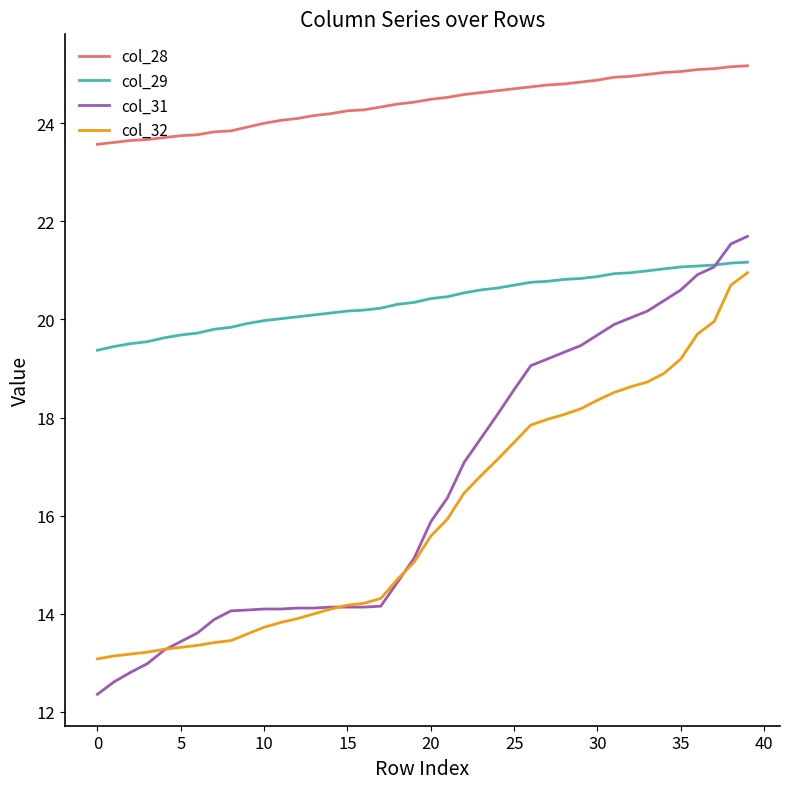

What is the difference between the second highest and second lowest values in the col_28 series?

1.5